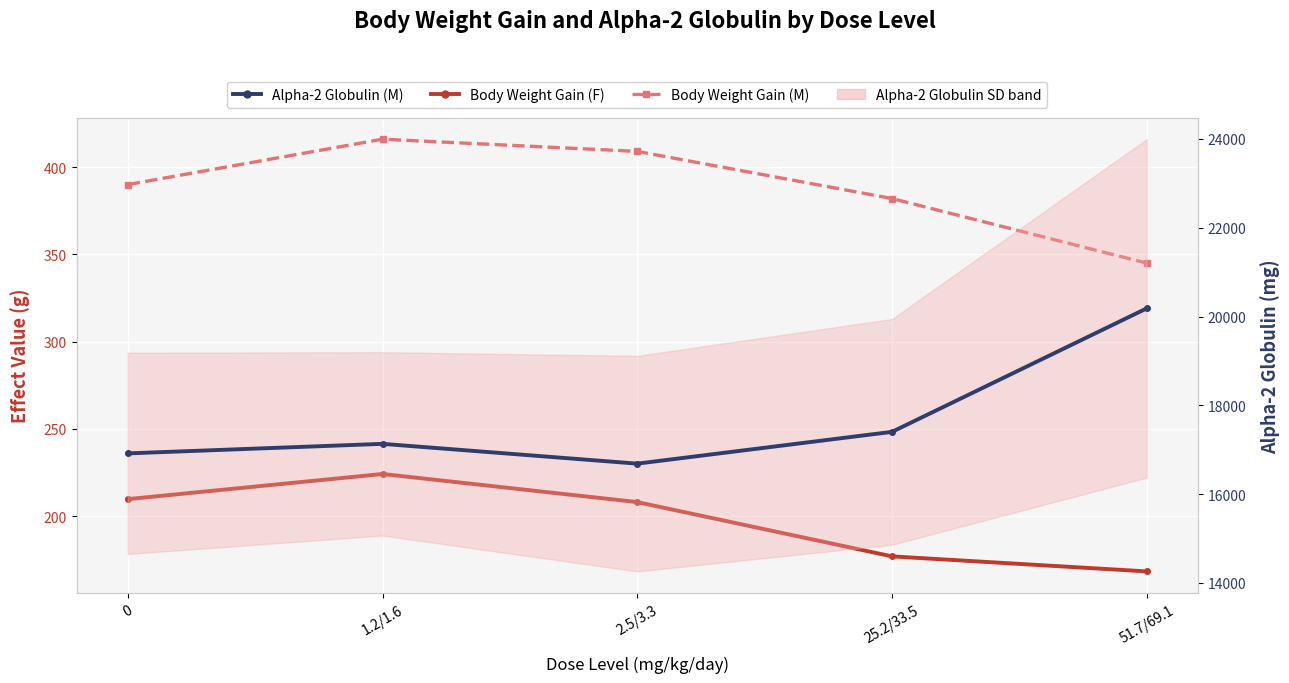

At which label is Alpha-2 Globulin (M) closest to 18435?

25.2/33.5